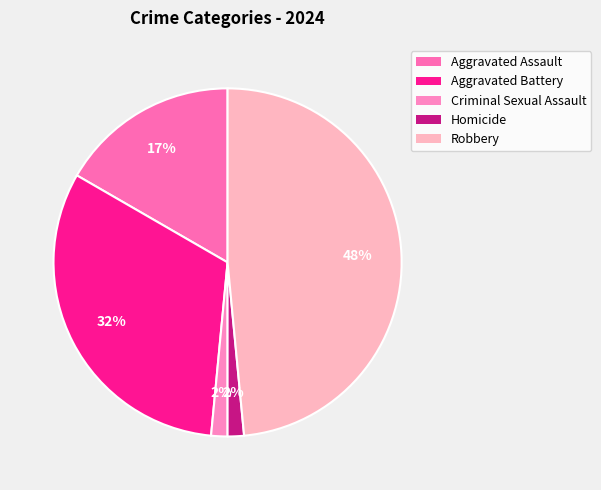

Is there a majority slice in this chart?

No